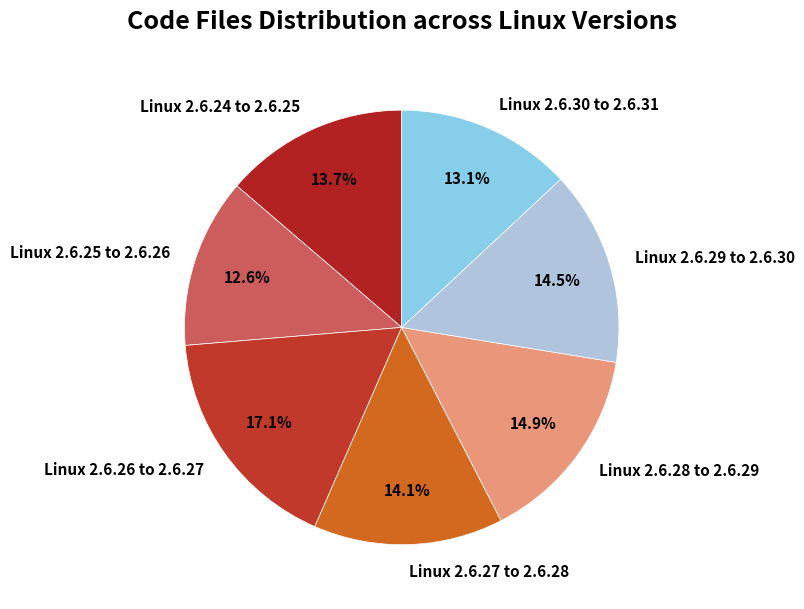

How many segments does this pie chart have?

7